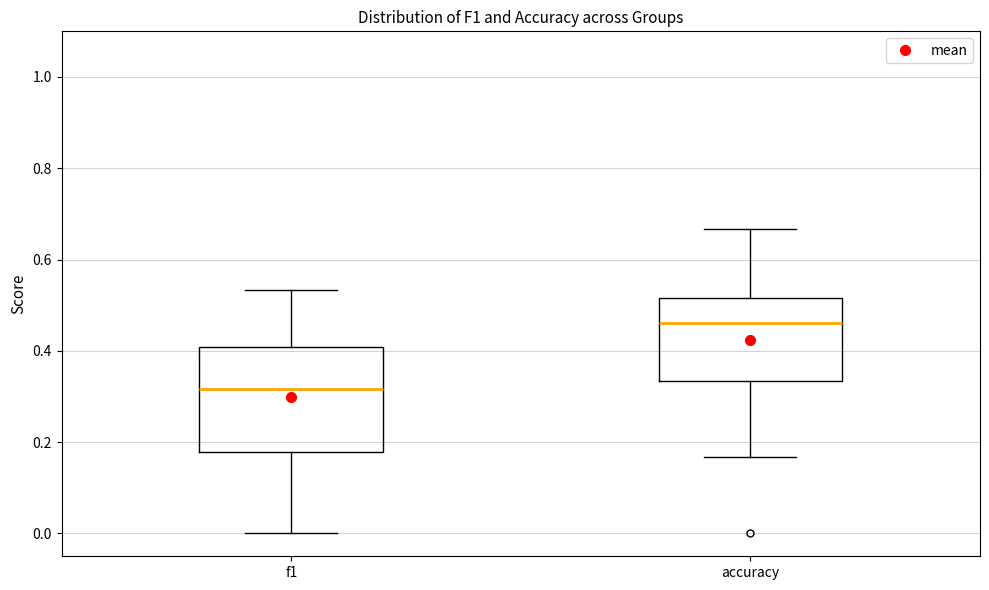

Which box's median line is the highest?

accuracy